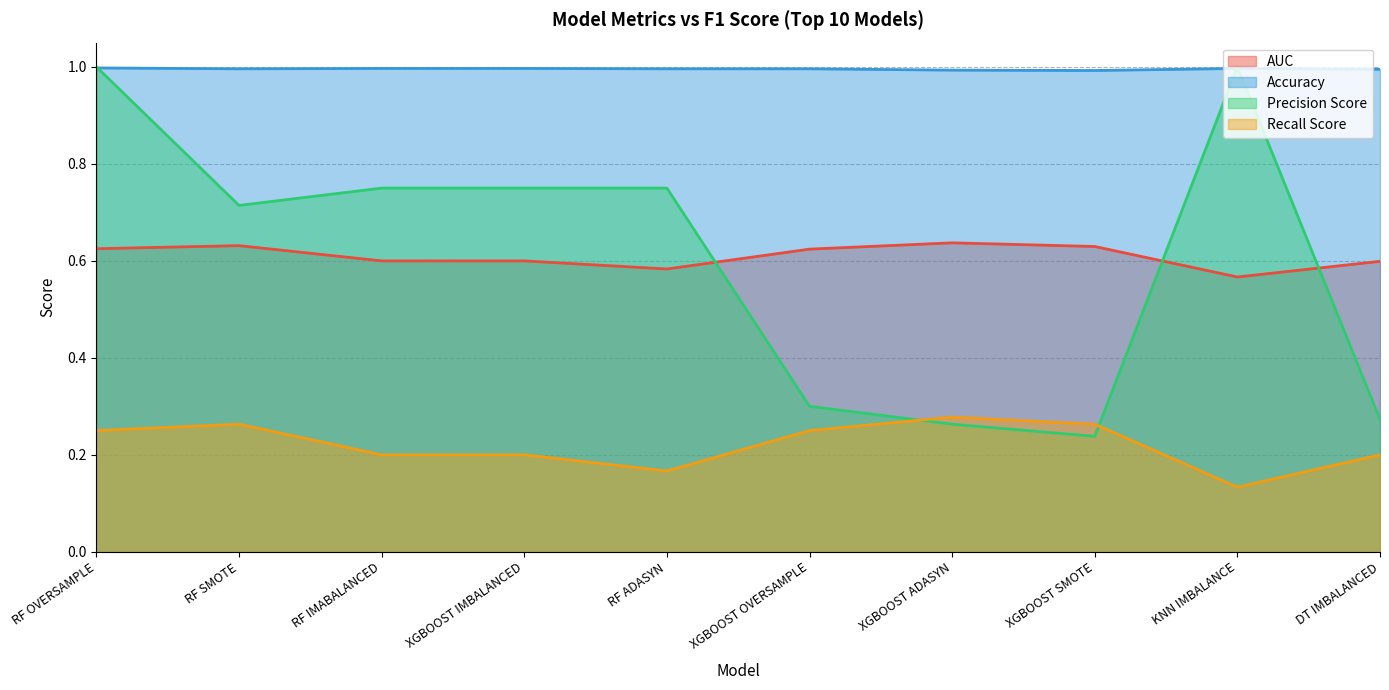

What is the maximum value for AUC?

0.6